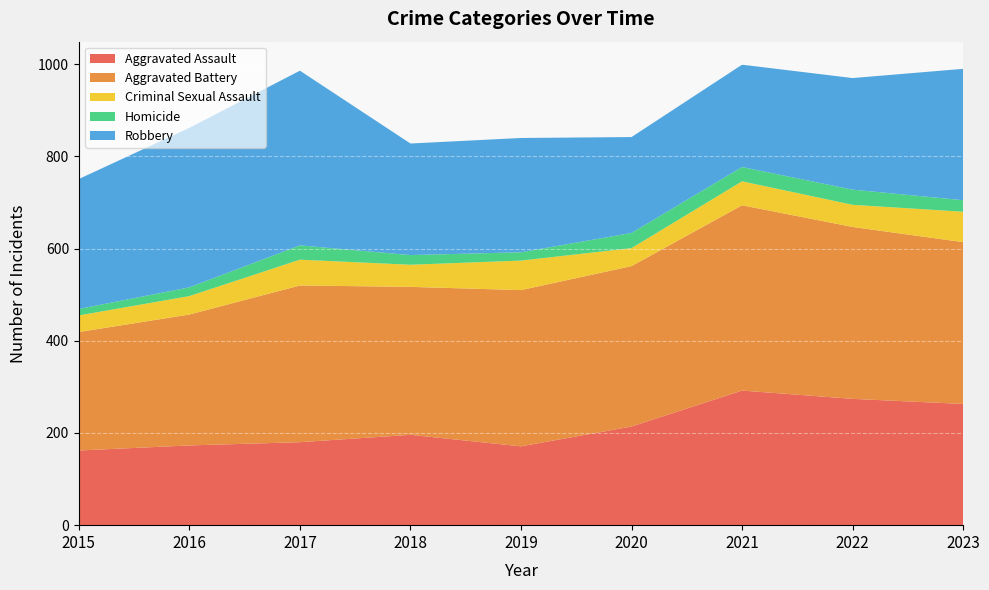

Rank the series by their maximum value, from lowest to highest.

Homicide, Criminal Sexual Assault, Aggravated Assault, Robbery, Aggravated Battery